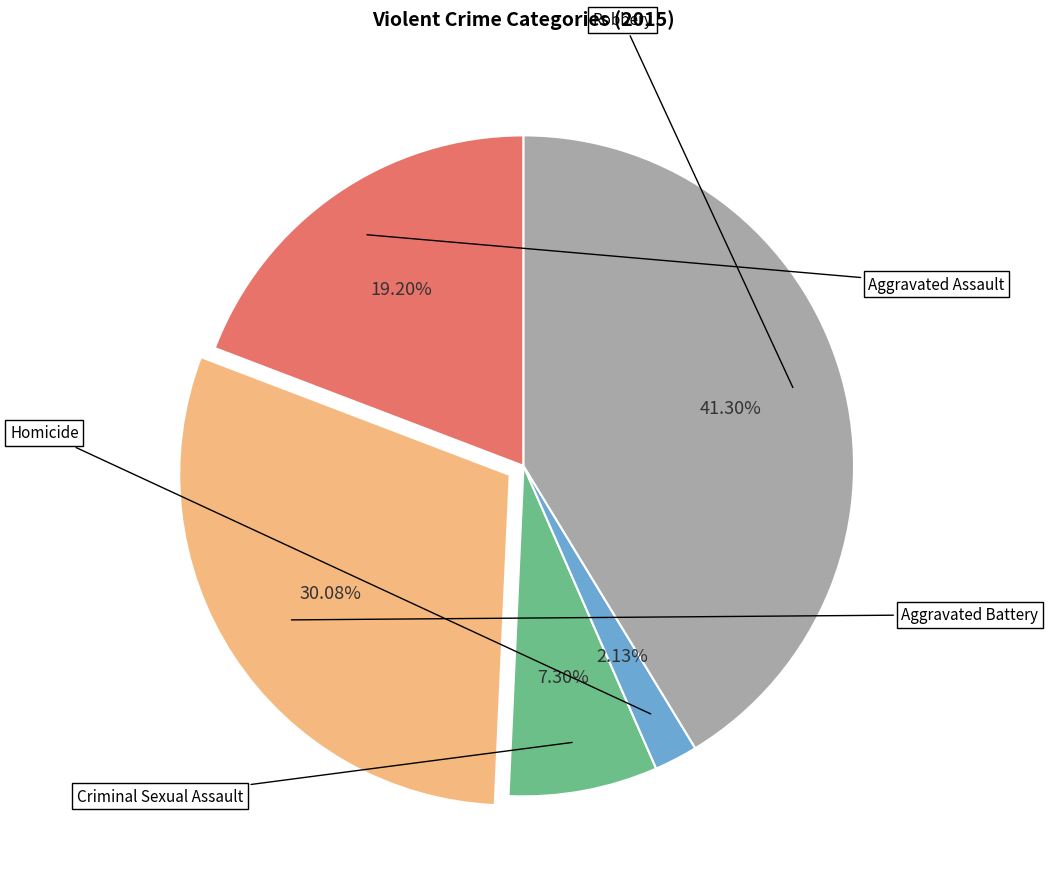

Does any single category account for the majority?

No